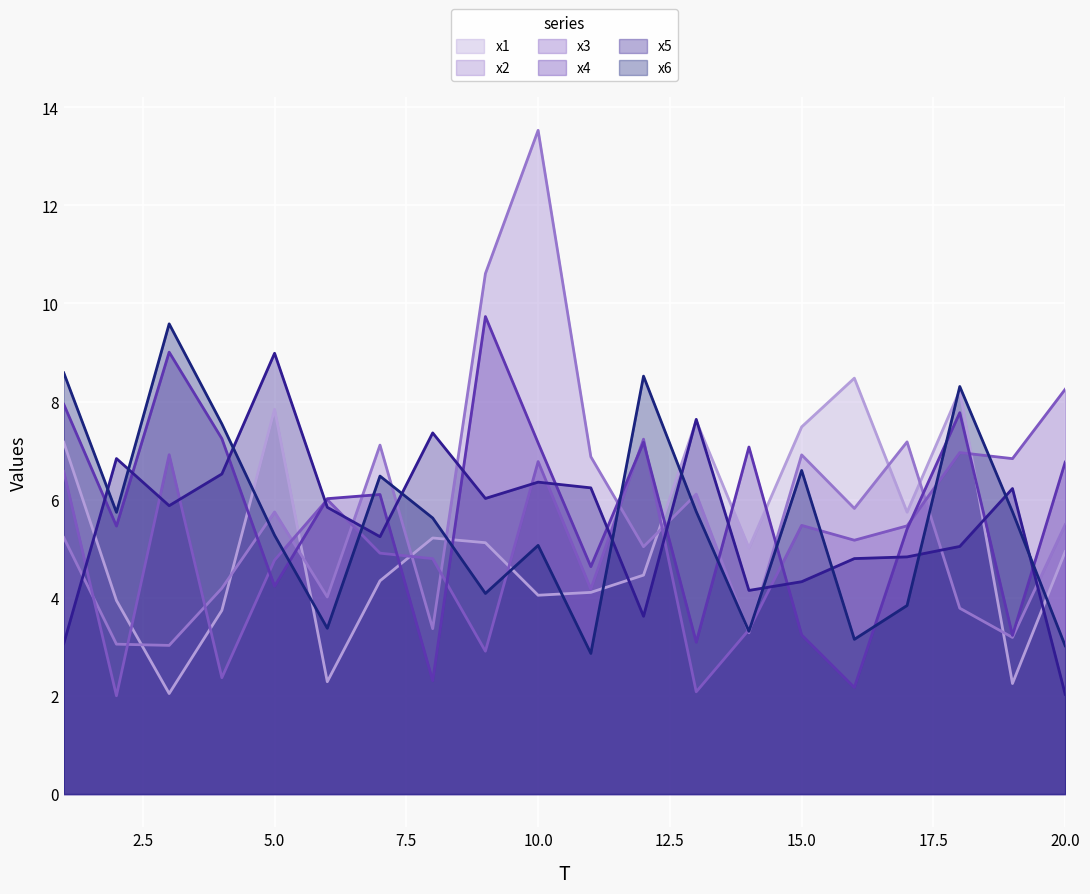

What is the value of the x1 point at the 11th from the left?

4.1